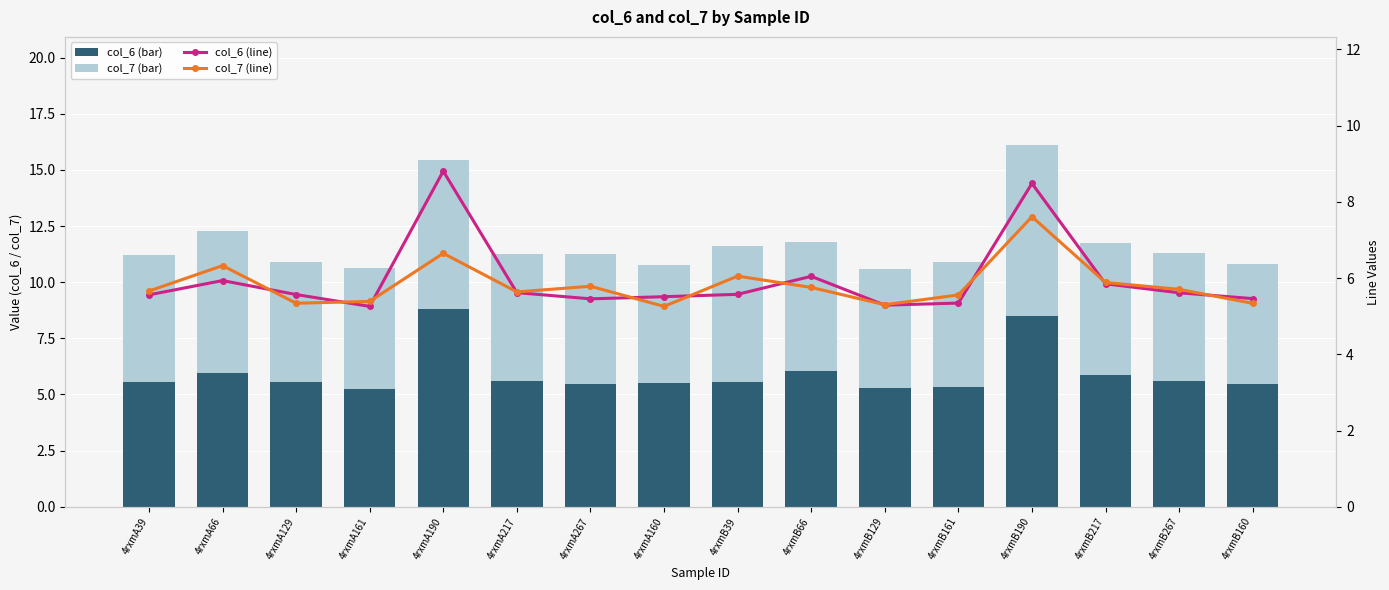

Between 4rxmB129 and 4rxmB161, which is larger?

4rxmB161